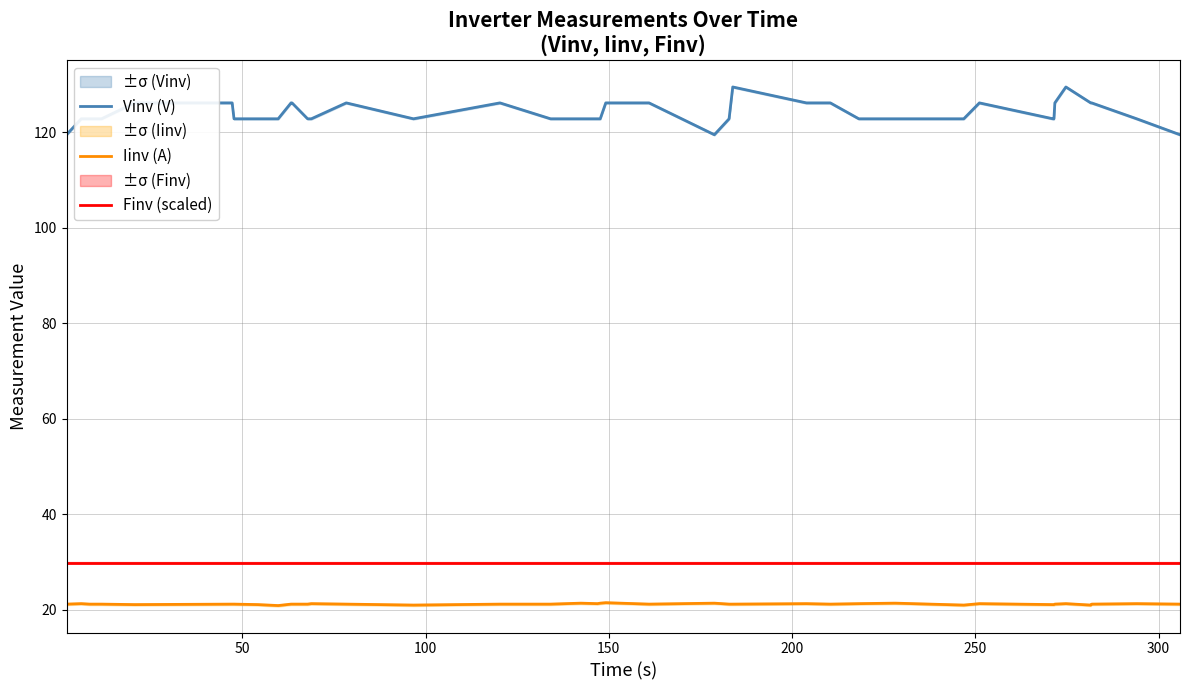

True or false: Vinv (V) and Finv (scaled) intersect in this chart.

False